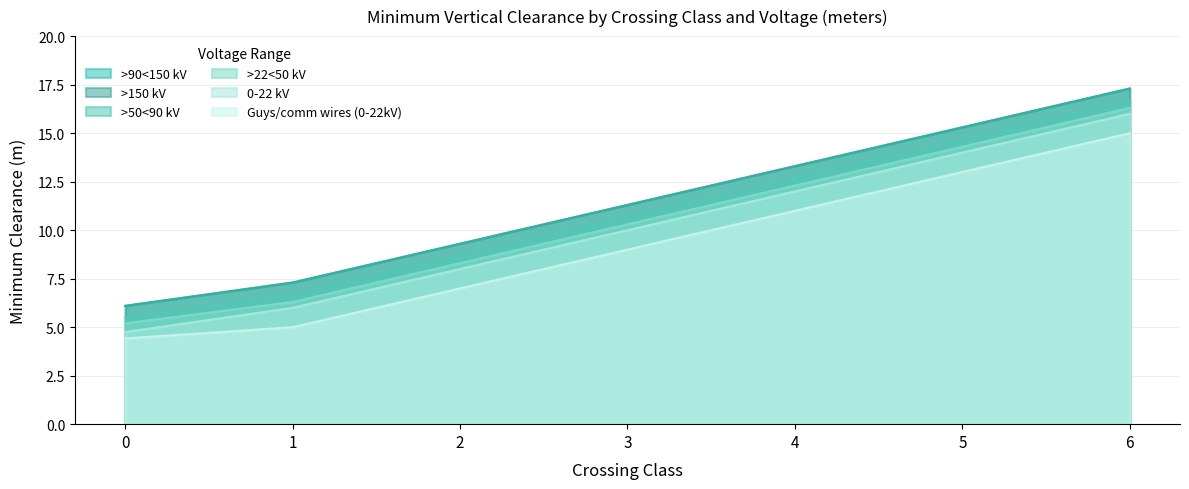

What is the approximate value of >22<50 kV at 2?

8.3